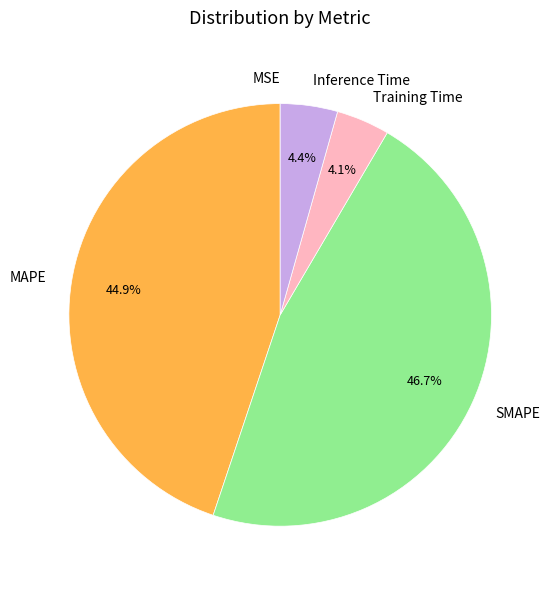

Which slice is the largest?

SMAPE